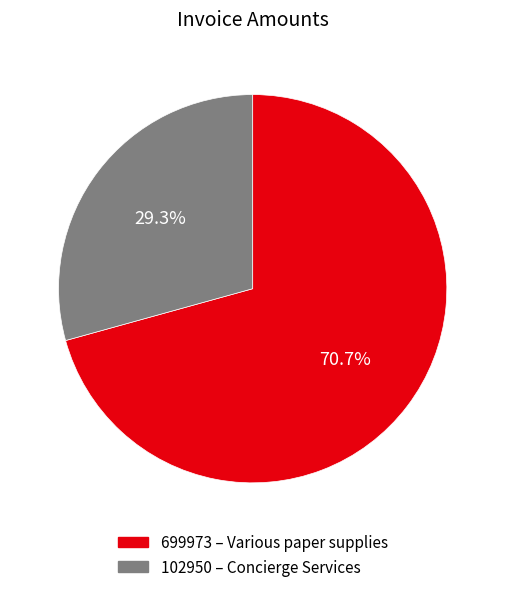

What percentage is the 699973 slice, to the nearest percent?

71%